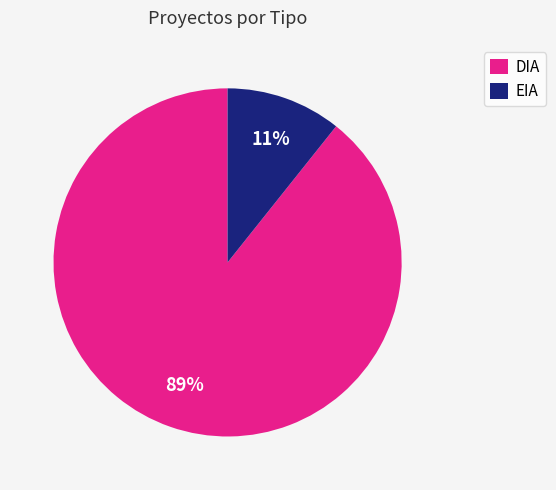

To the nearest percent, what is the average slice percentage?

50%